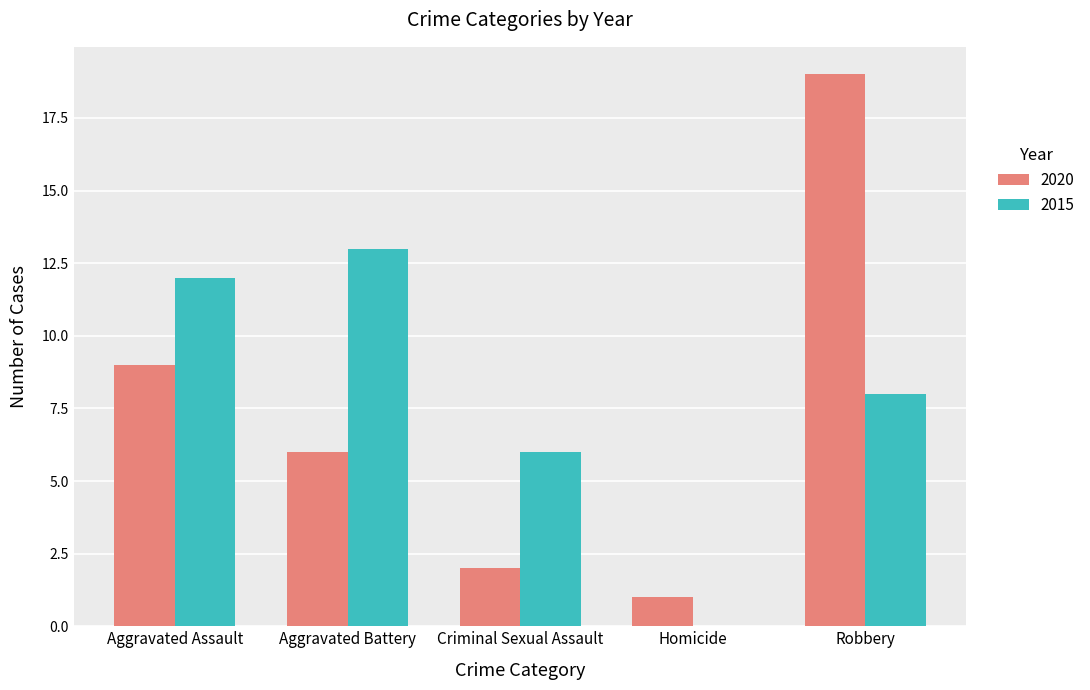

Reading right to left, list all the values displayed in this chart.

2020: 19	1	2	6	9
2015: 8	0	6	13	12